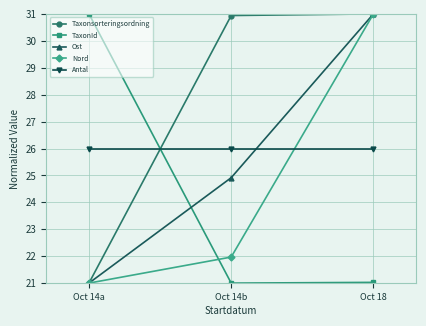

What is the maximum value for Nord?

31.0